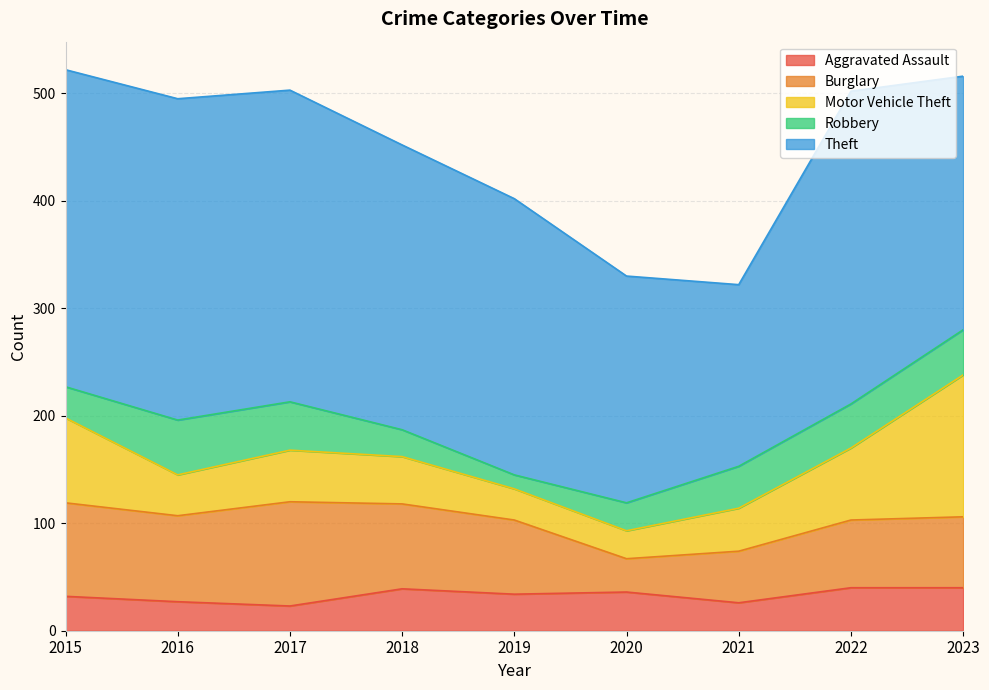

Count the number of categories in the chart.

9